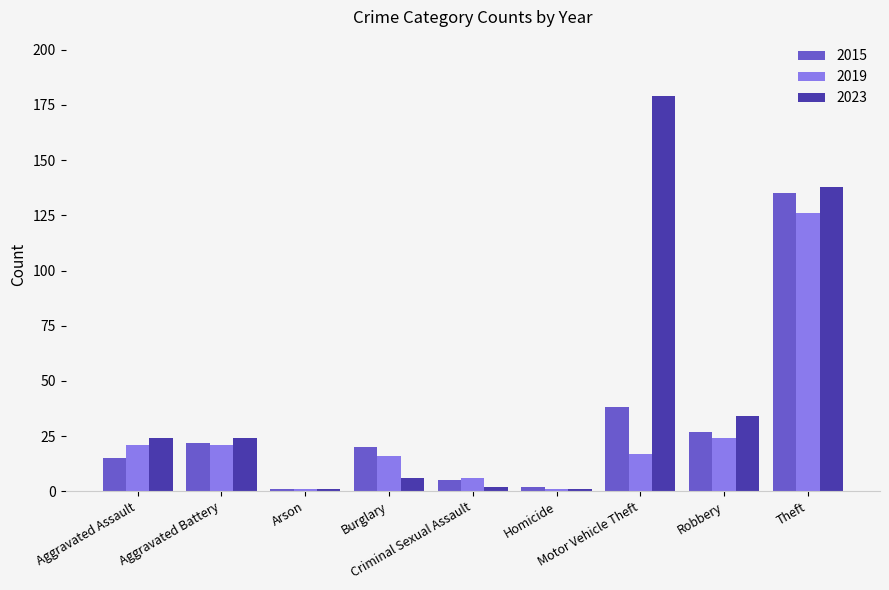

Does the chart contain any negative values?

No